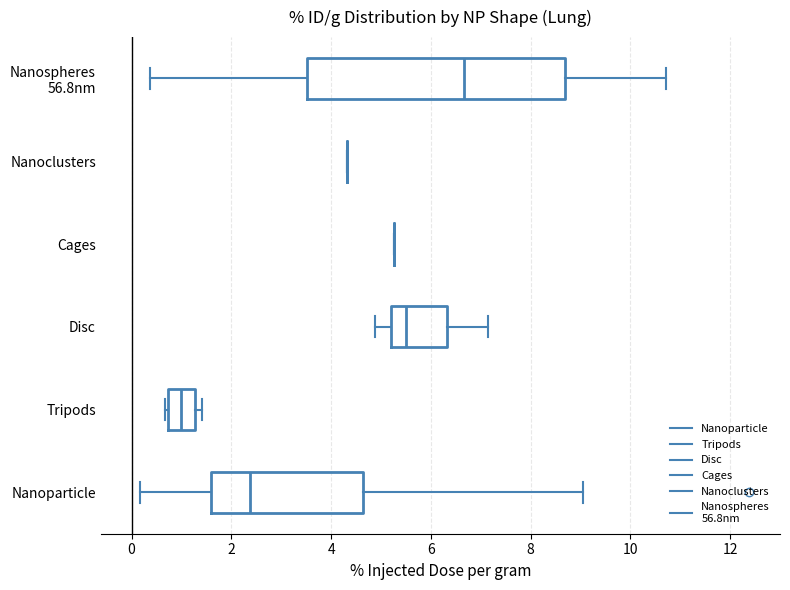

Reading bottom to top, read every box against the x-axis: the position of its median line, the range the box covers, and the ends of its whiskers. The values are not printed on the chart, so give them approximately, as read against the axis.

Nanoparticle: median 2.4, box 1.6 to 4.6, whiskers 0.2 to 9.0
Tripods: median 1.0, box 0.8 to 1.2, whiskers 0.6 to 1.4
Disc: median 5.6, box 5.2 to 6.4, whiskers 4.8 to 7.2
Cages: box collapsed to a line at 5.2, whiskers 5.2 to 5.2
Nanoclusters: box collapsed to a line at 4.4, whiskers 4.4 to 4.4
Nanospheres 56.8nm: median 6.6, box 3.6 to 8.6, whiskers 0.4 to 10.8